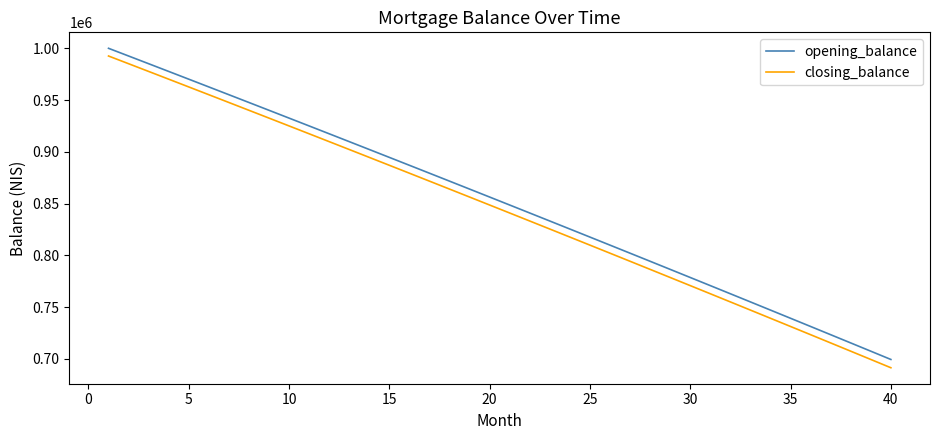

Which series has the largest range (max minus min)?

closing_balance